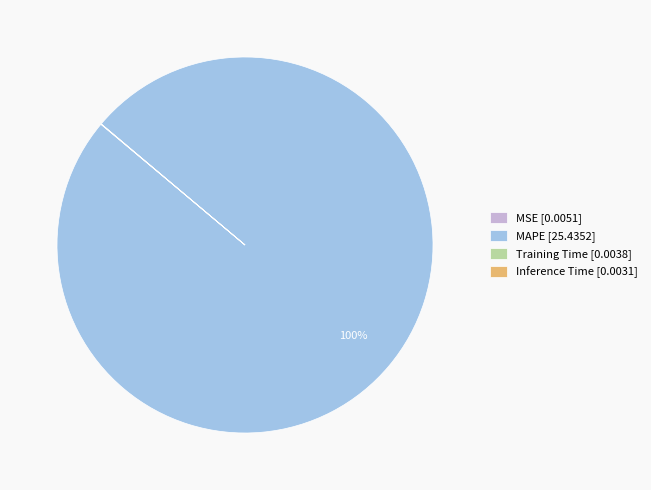

To the nearest percent, what is the difference between the largest and smallest slice percentages?

100%